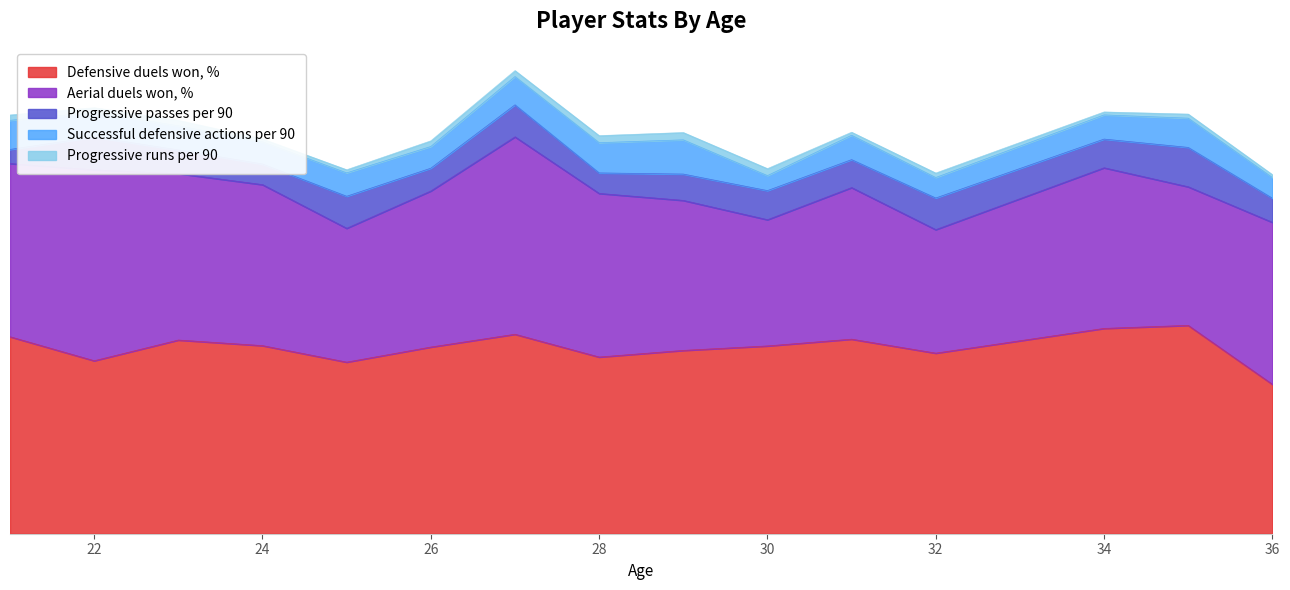

Where is Aerial duels won, % nearest to the value 54?

34